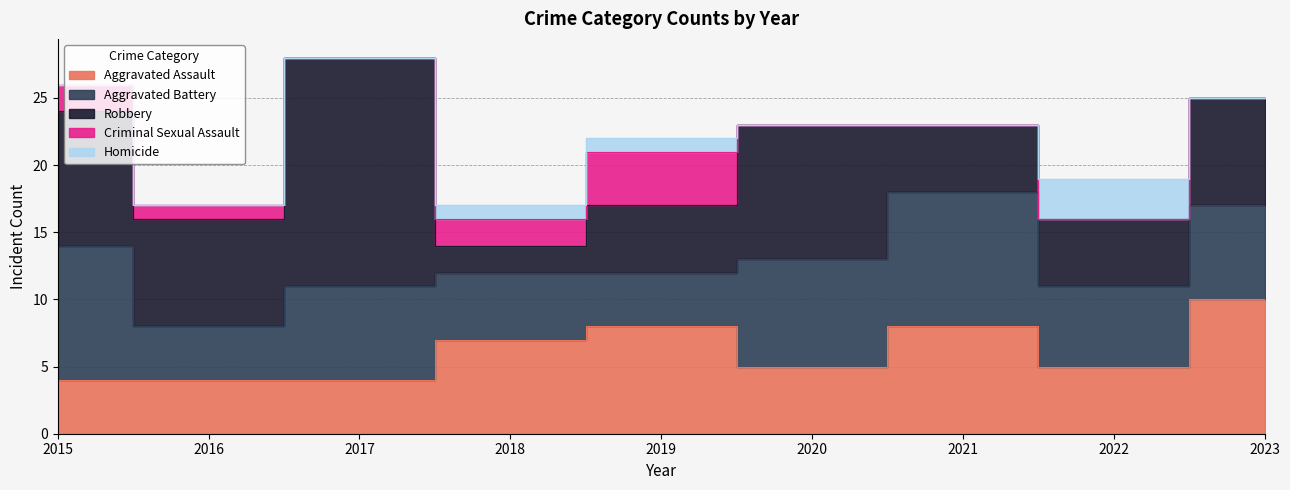

Rank the categories by Criminal Sexual Assault value from lowest to highest.

2017, 2020, 2021, 2022, 2023, 2016, 2015, 2018, 2019